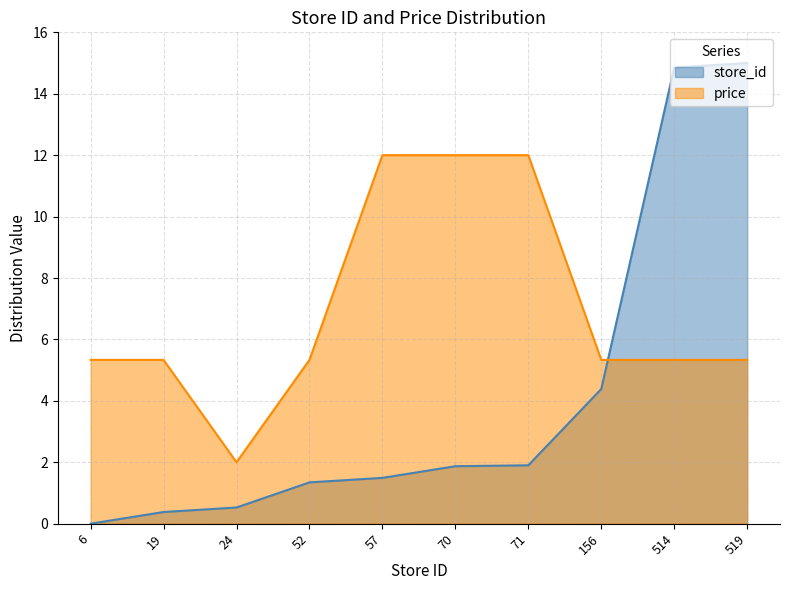

True or false: price has a value of 5.3 at 19.

True